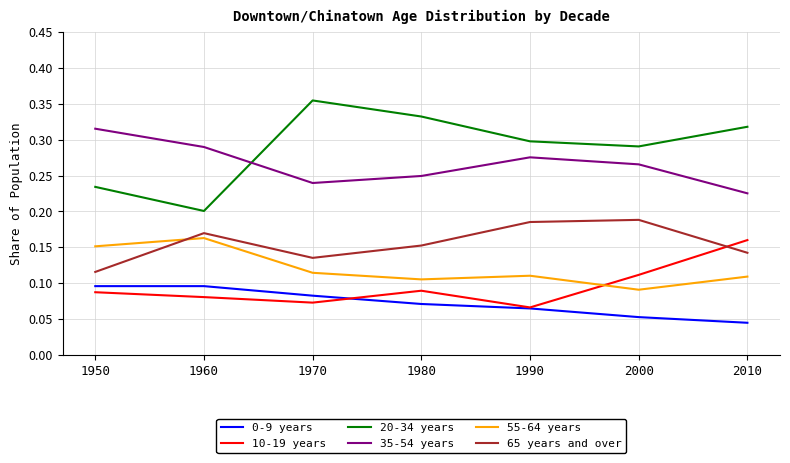

Which label corresponds to the largest value in the chart?

1970